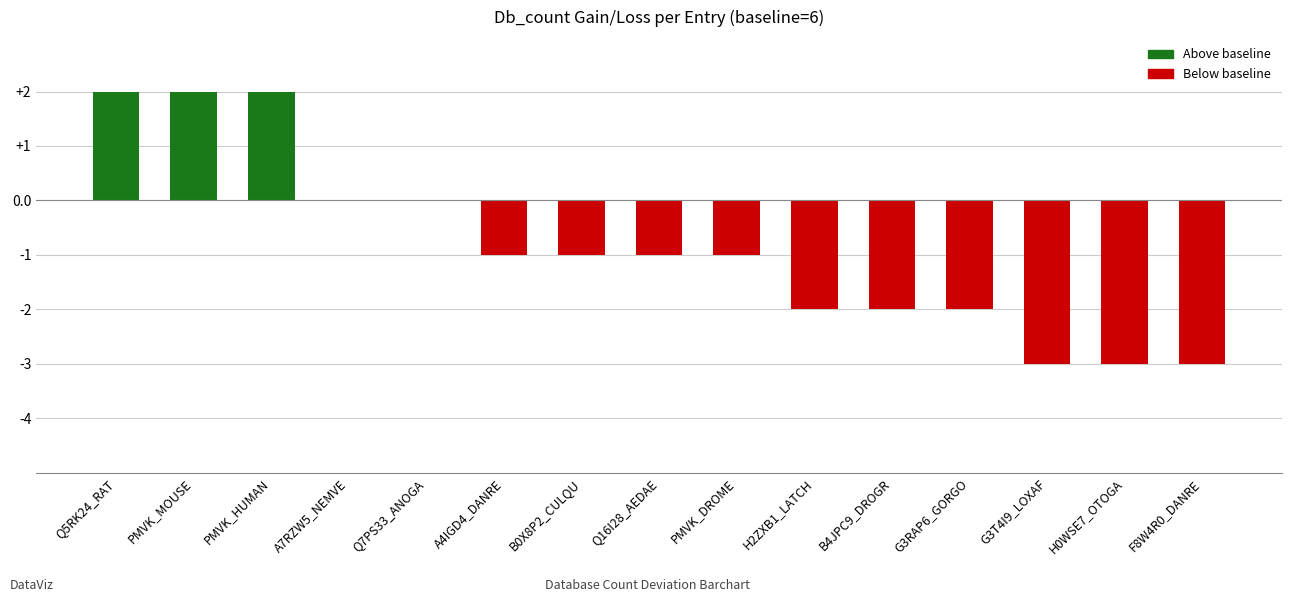

Which has a higher value, H0WSE7_OTOGA or B4JPC9_DROGR?

B4JPC9_DROGR